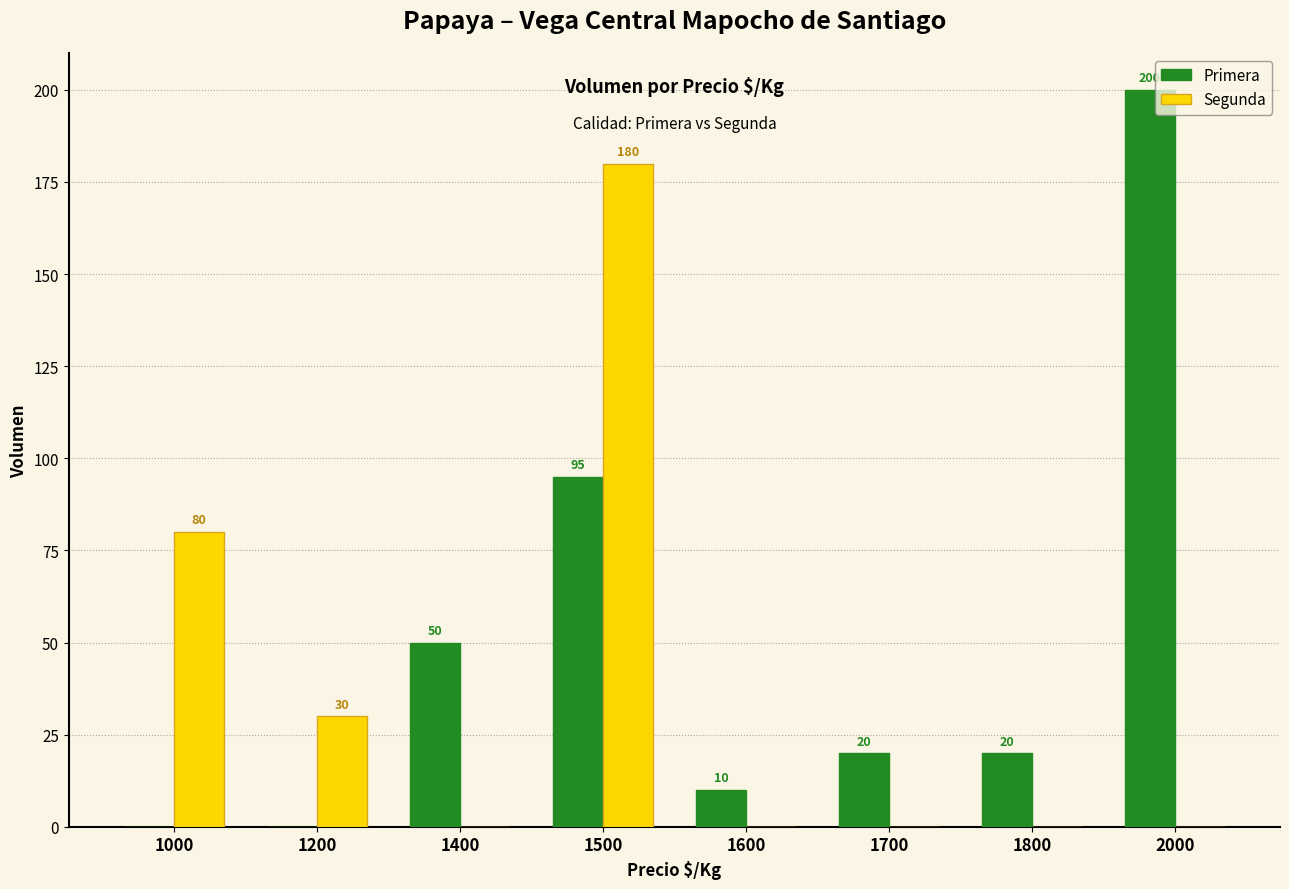

Between 1400 and 1800, which series saw the biggest shift?

Primera